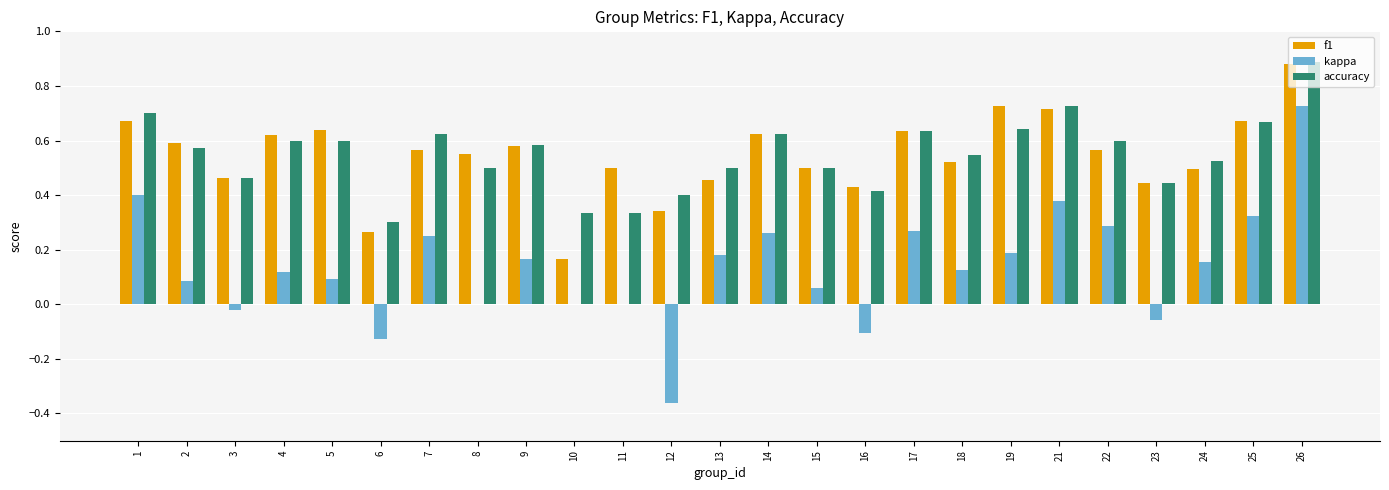

At which label does kappa reach its peak?

26